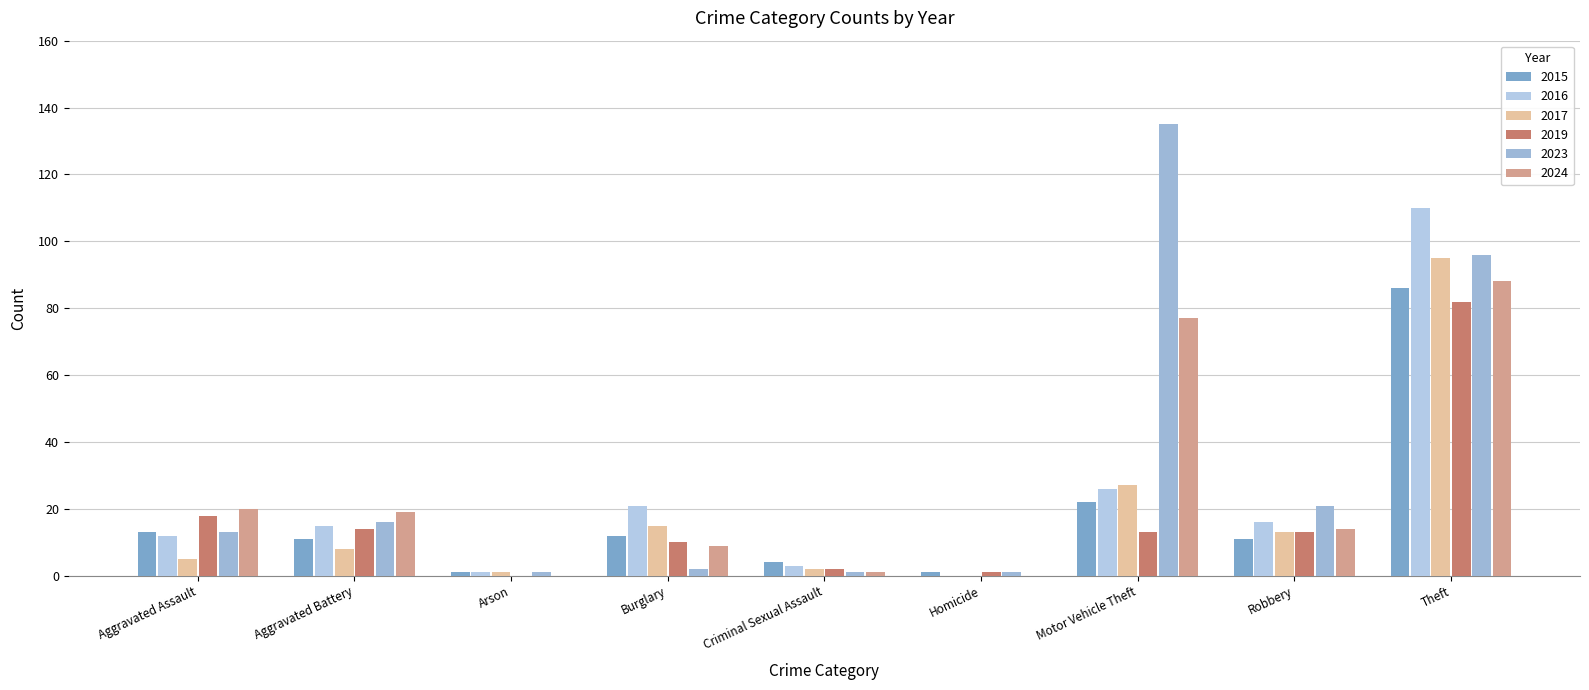

True or false: 2024 has a value of 0 at Homicide.

True